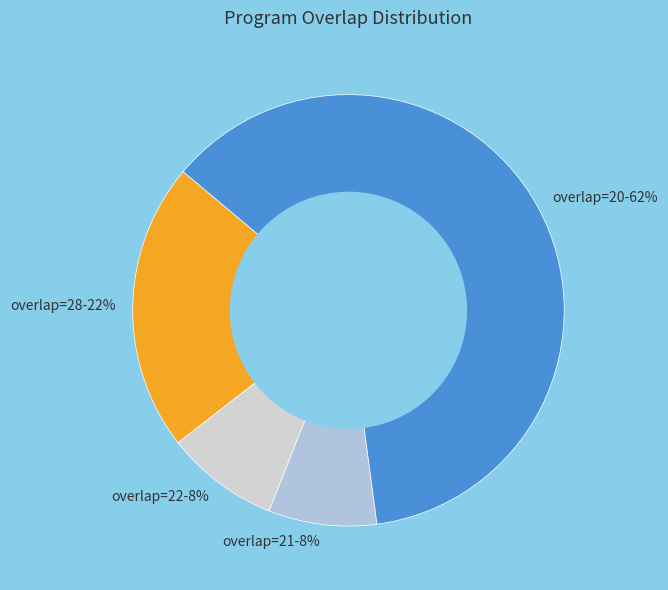

Is it true that overlap=28-22% is 22% of the pie?

True